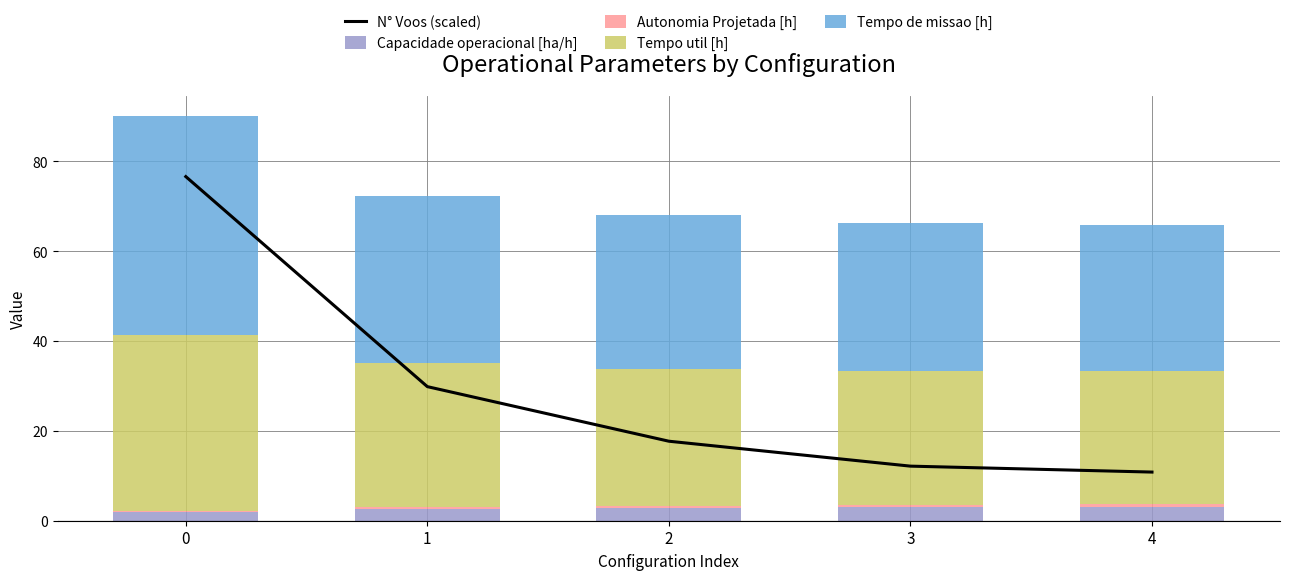

What is the maximum value for Capacidade operacional [ha/h]?

3.1